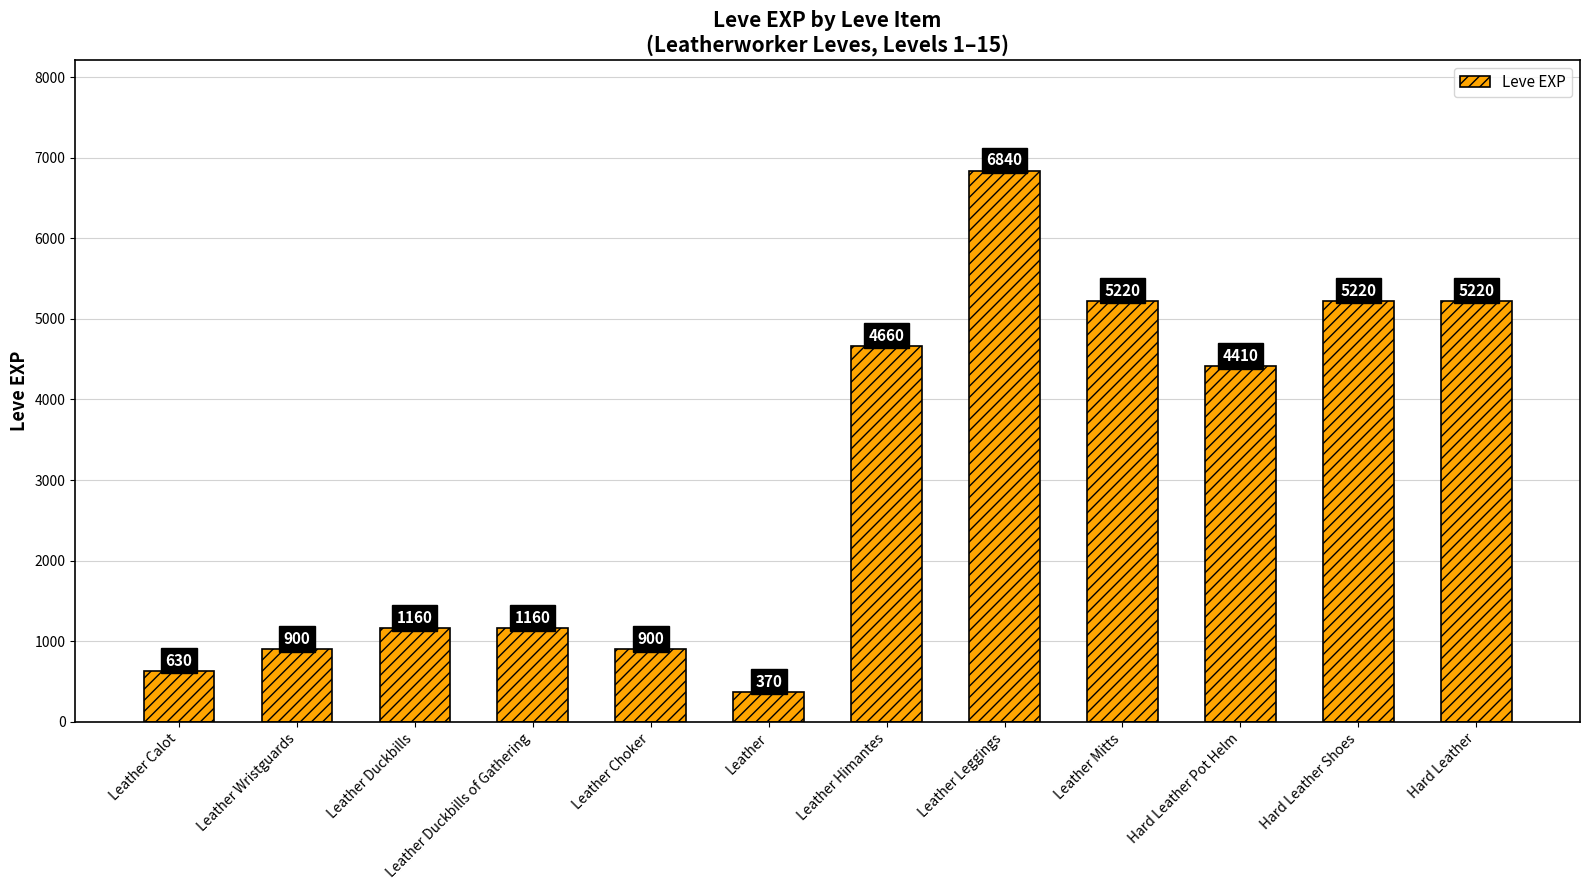

What is the change in value from Leather Leggings to Hard Leather Pot Helm?

-2430